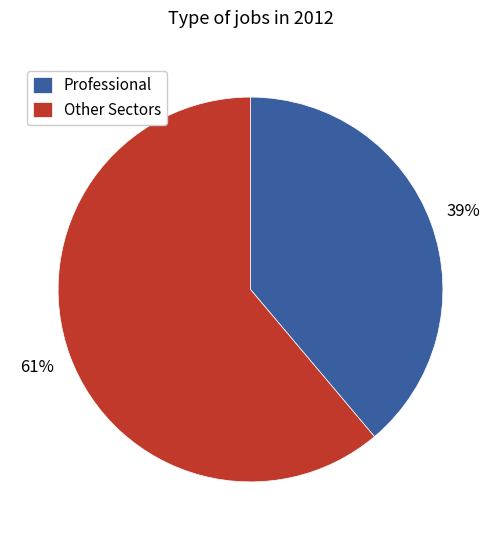

Is Professional the majority of the pie?

No